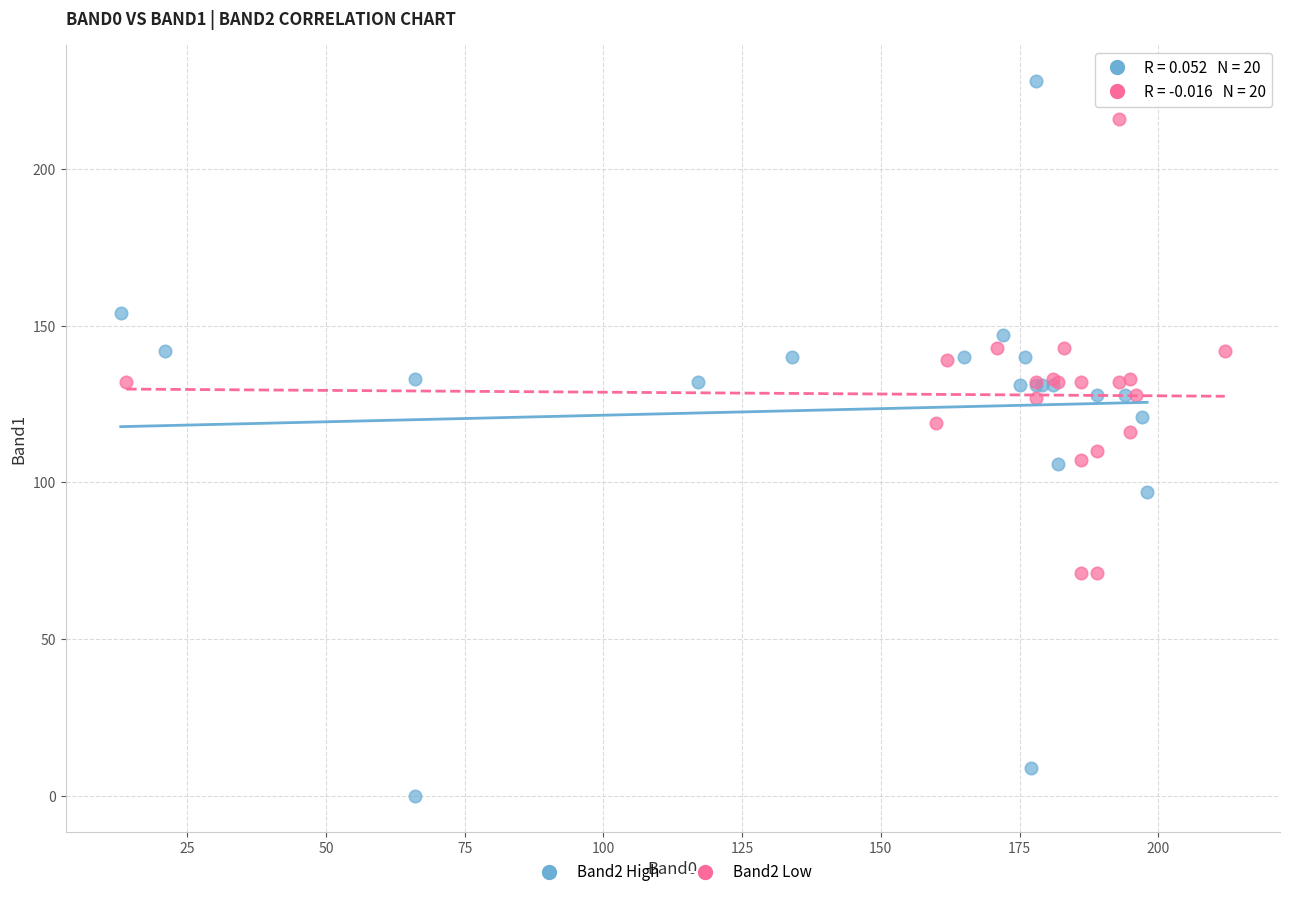

Which series has the largest Y range (max minus min)?

Band2 High